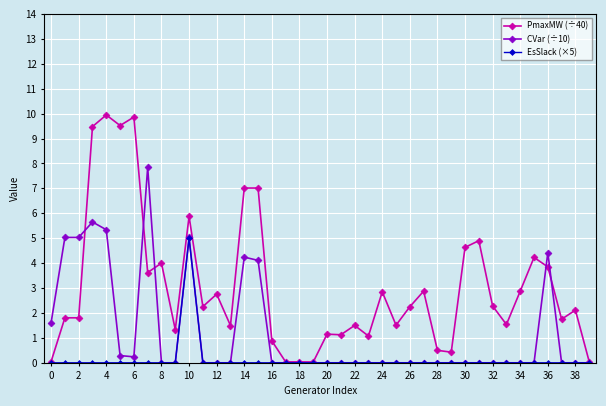

Which series has the largest range (max minus min)?

PmaxMW (÷40)